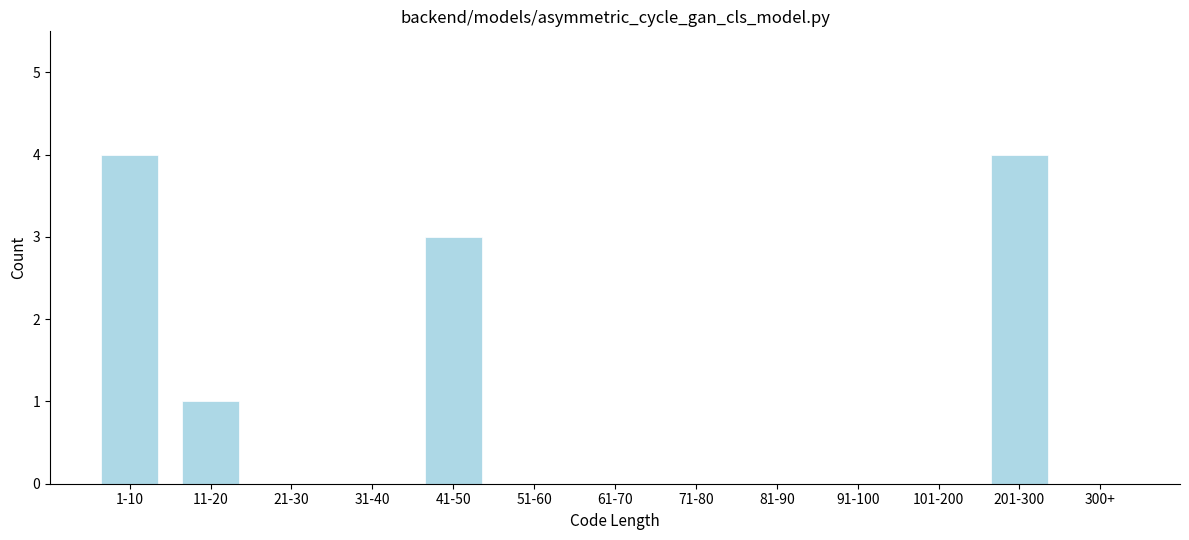

Reading right to left, what are all the values shown in this chart?

300+=0	201-300=4	101-200=0	91-100=0	81-90=0	71-80=0	61-70=0	51-60=0	41-50=3	31-40=0	21-30=0	11-20=1	1-10=4